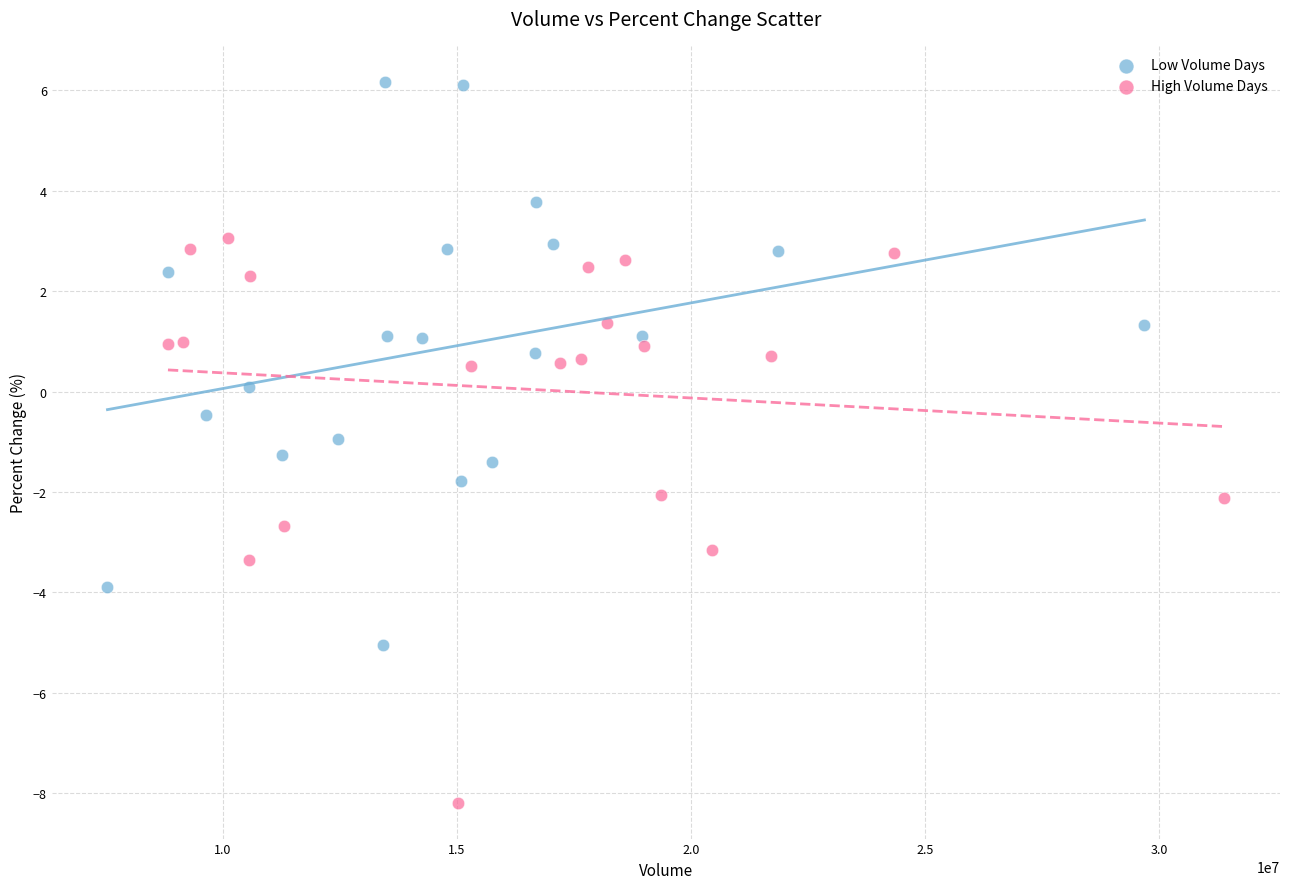

Which series reaches the minimum Y coordinate?

High Volume Days